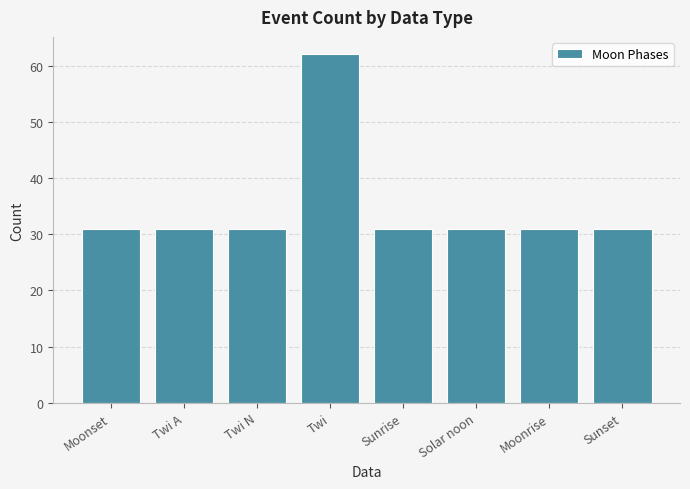

How many categories are shown in the chart?

8